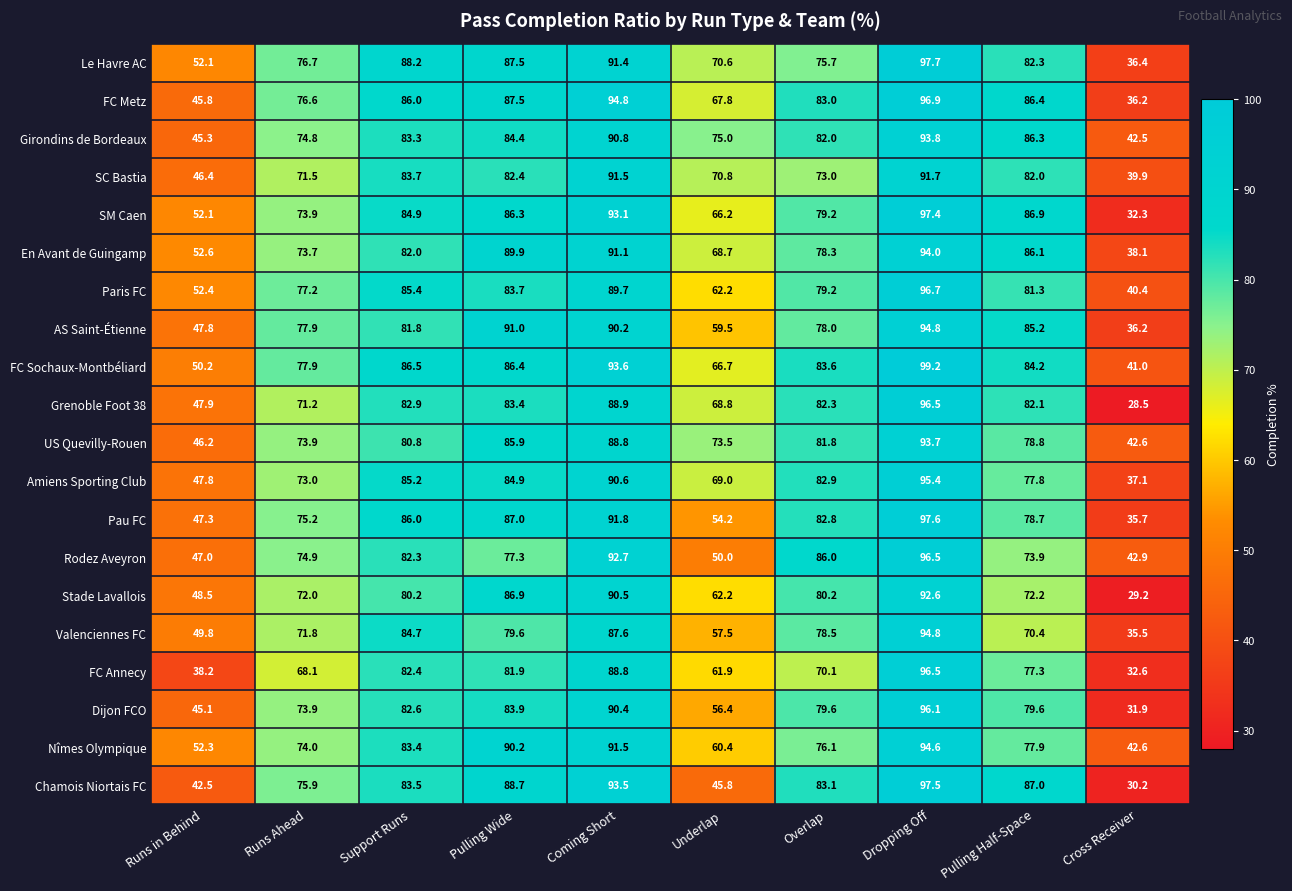

True or false: Nîmes Olympique has a value of 77.9 at Pulling Half-Space.

True